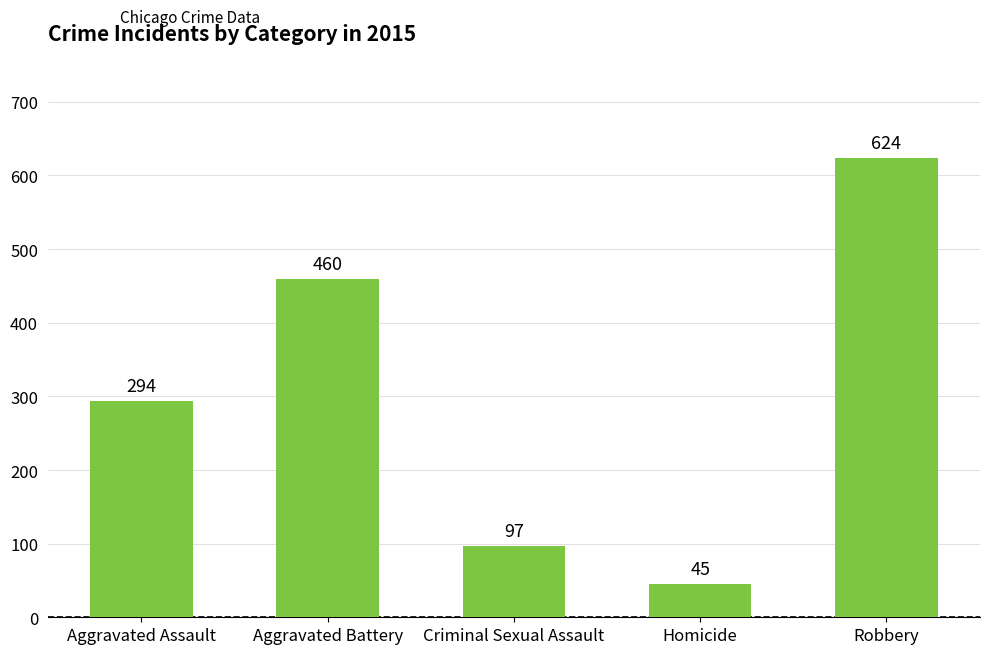

What is the maximum value shown in the chart?

624